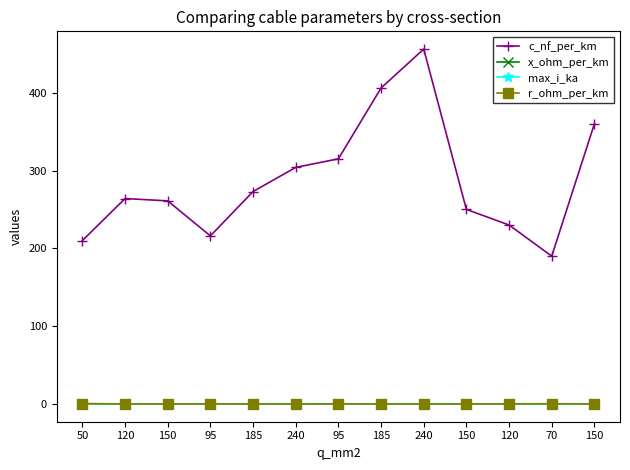

Does the chart have visible grid lines?

No